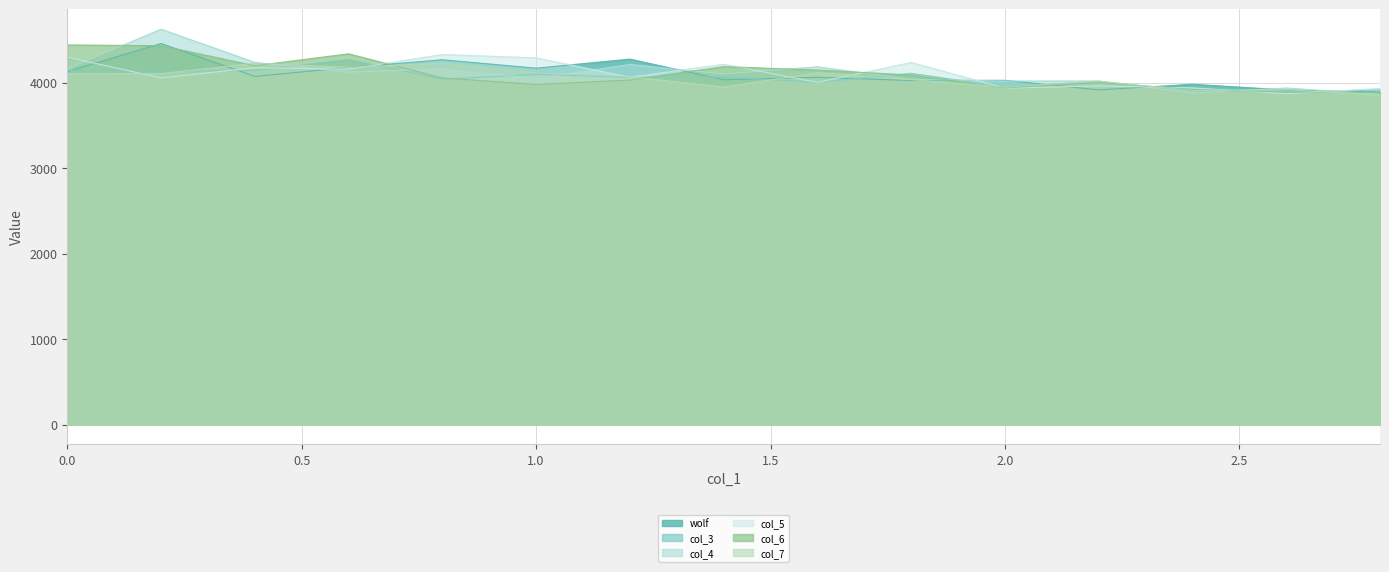

True or false: col_6 has a value of 4002.8 at 2.2.

True